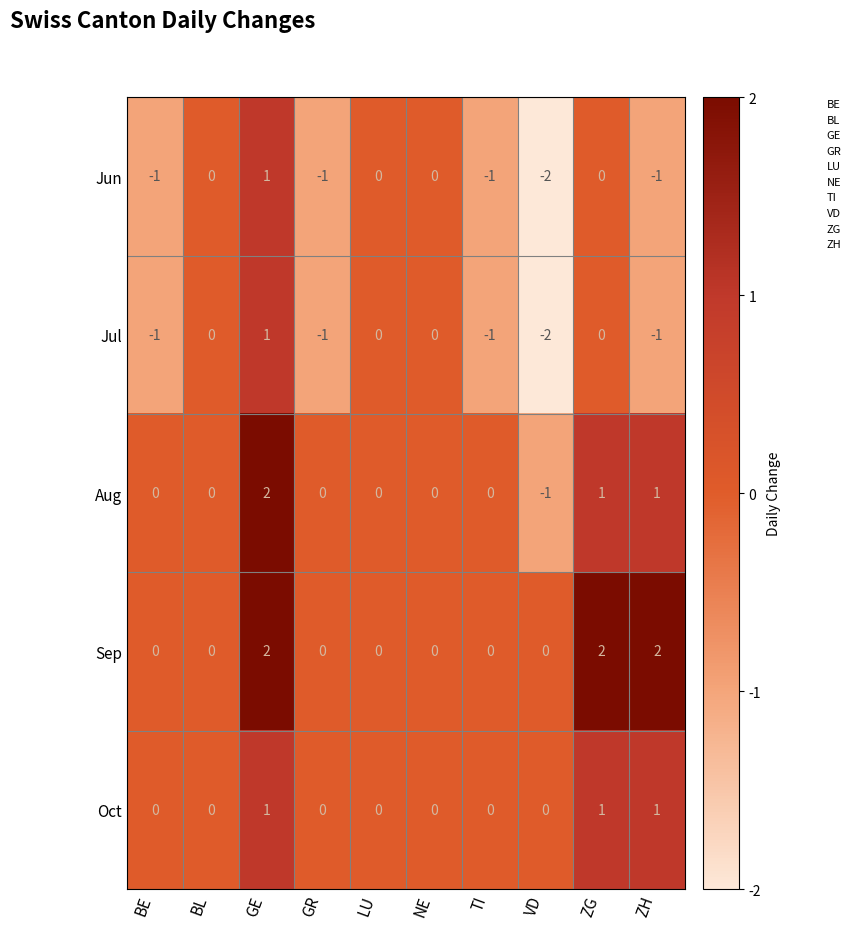

How many Jul values are between -1 and 0?

8